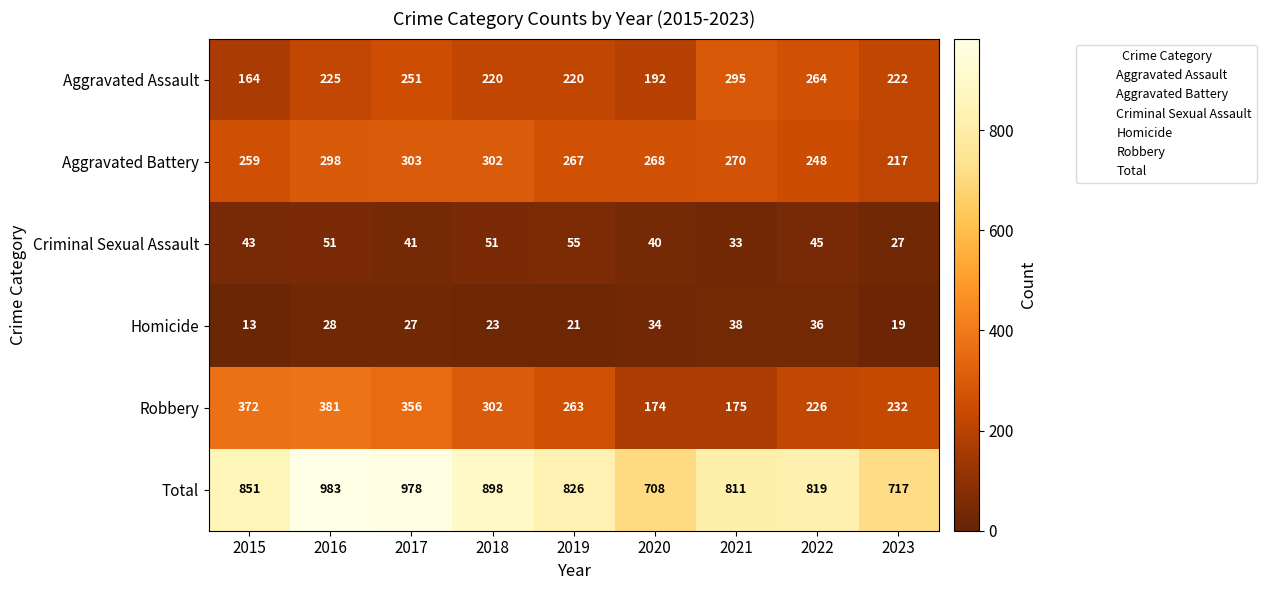

Rank the series by their maximum value, from highest to lowest.

Total, Robbery, Aggravated Battery, Aggravated Assault, Criminal Sexual Assault, Homicide